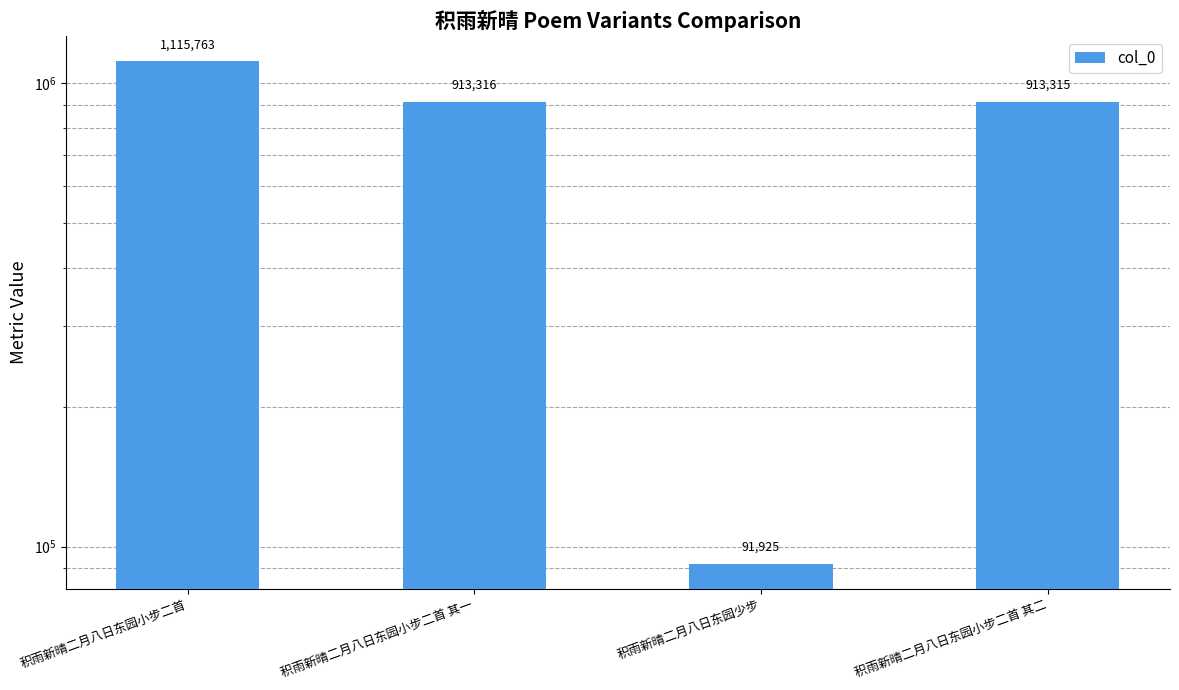

What is the greatest value displayed?

1115763